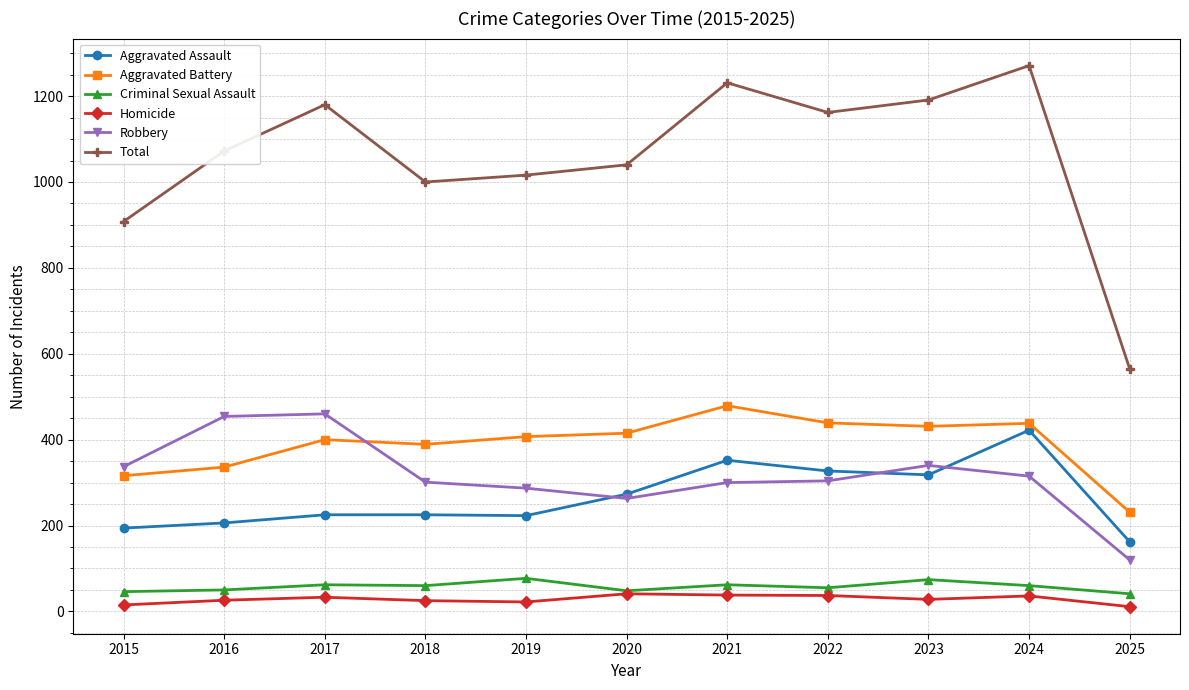

True or false: Aggravated Battery has a value of 316 at 2015.

True